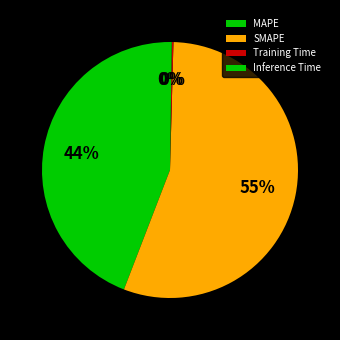

To the nearest percent, what is the combined percentage of MAPE and Training Time?

44%